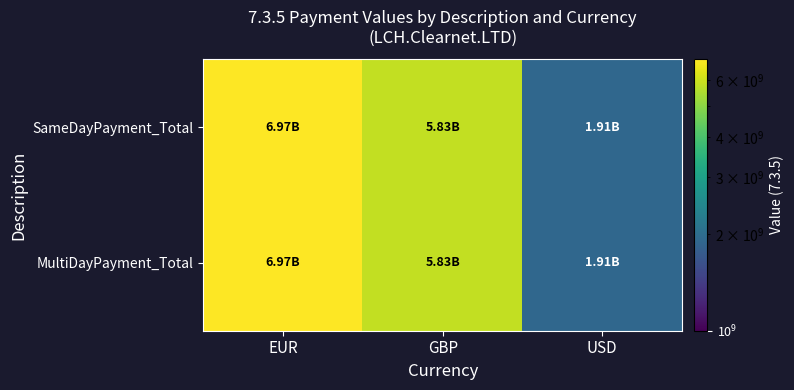

What is the smallest value displayed?

1913600000